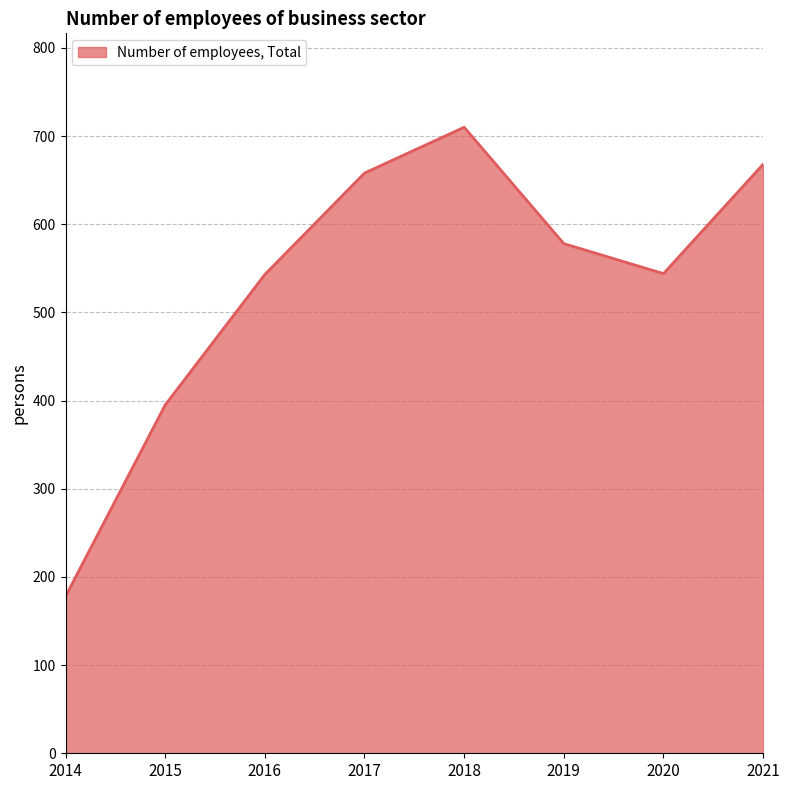

What is the maximum value shown in the chart?

710